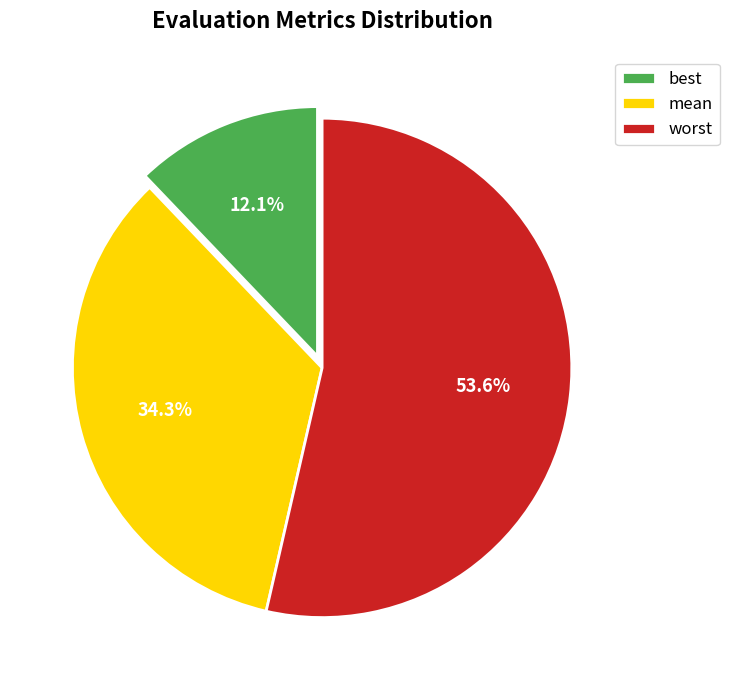

Is there a majority slice in this chart?

Yes